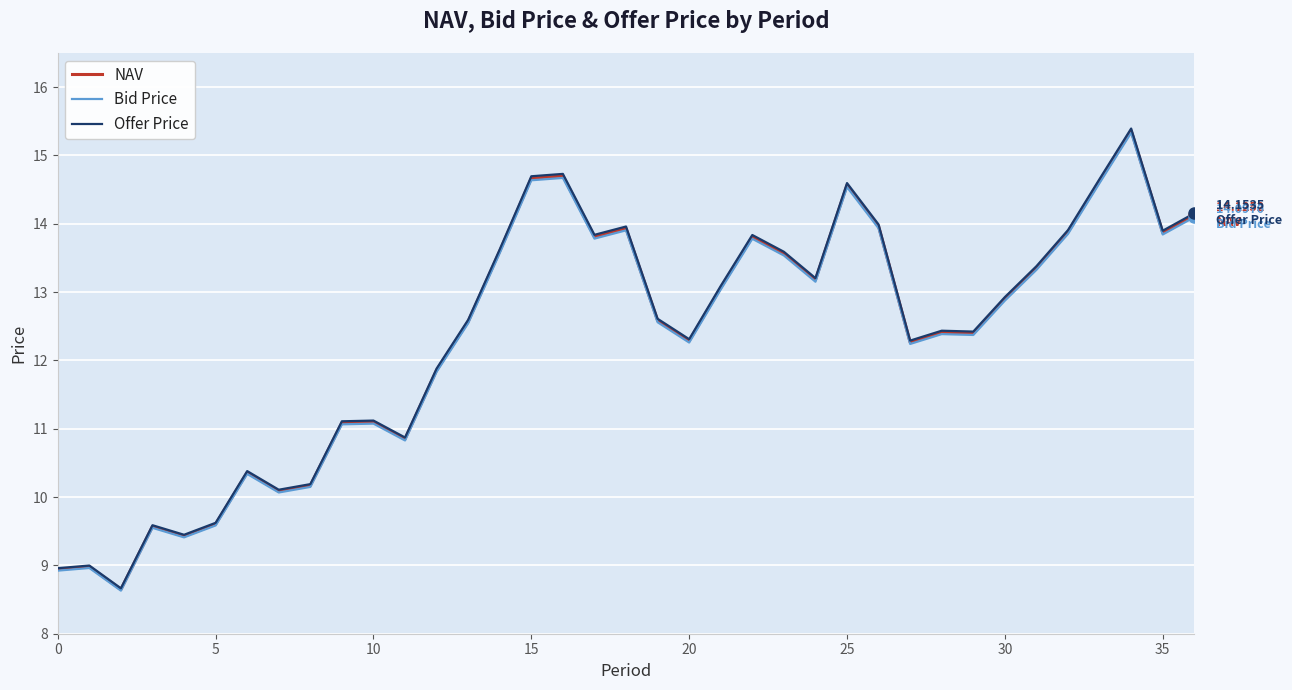

In NAV, how many points are lower than both neighbors (excluding endpoints)?

10